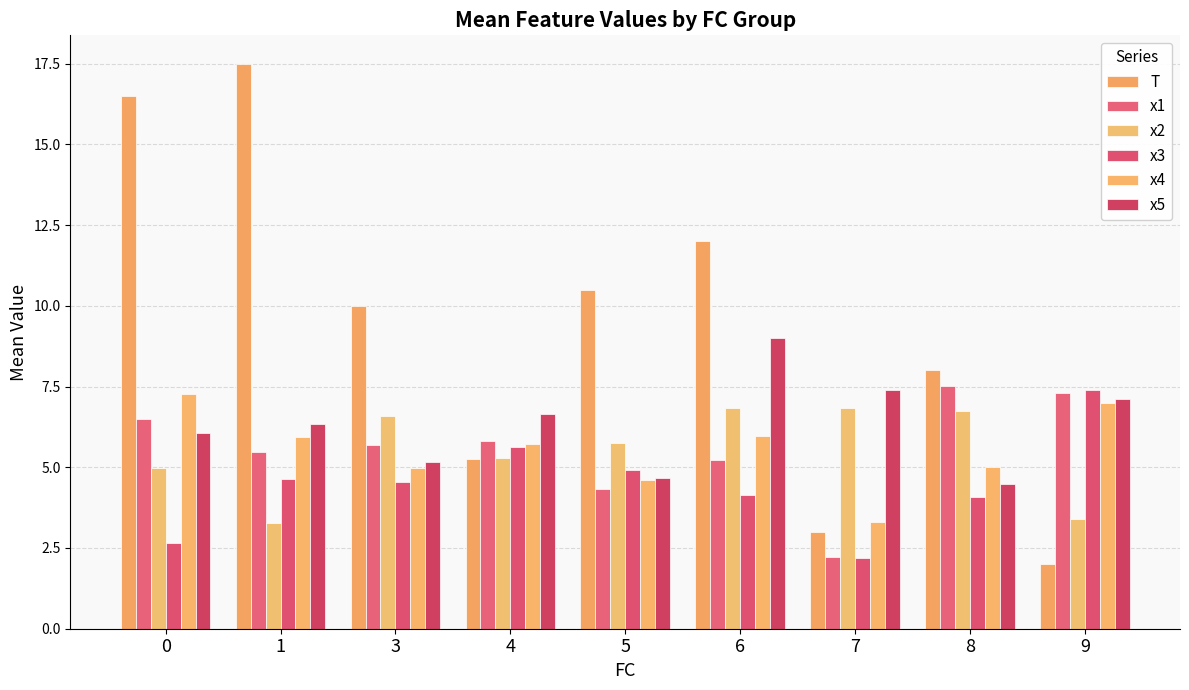

Reading left to right, extract all data points from this chart.

T: 0=16.5	1=17.5	3=10.0	4=5.2	5=10.5	6=12.0	7=3.0	8=8.0	9=2.0
x1: 0=6.5	1=5.5	3=5.7	4=5.8	5=4.3	6=5.2	7=2.2	8=7.5	9=7.3
x2: 0=5.0	1=3.3	3=6.6	4=5.3	5=5.8	6=6.8	7=6.8	8=6.7	9=3.4
x3: 0=2.7	1=4.6	3=4.5	4=5.6	5=4.9	6=4.1	7=2.2	8=4.1	9=7.4
x4: 0=7.3	1=5.9	3=5.0	4=5.7	5=4.6	6=6.0	7=3.3	8=5.0	9=7.0
x5: 0=6.1	1=6.3	3=5.2	4=6.6	5=4.7	6=9.0	7=7.4	8=4.5	9=7.1